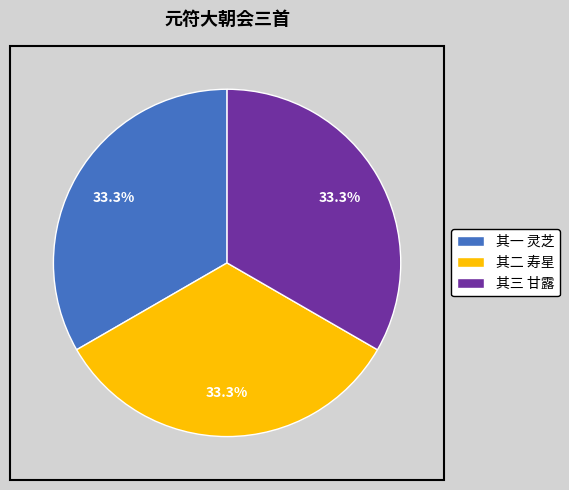

Is the sum of 其二 寿星 and 其一 灵芝 greater than half?

Yes